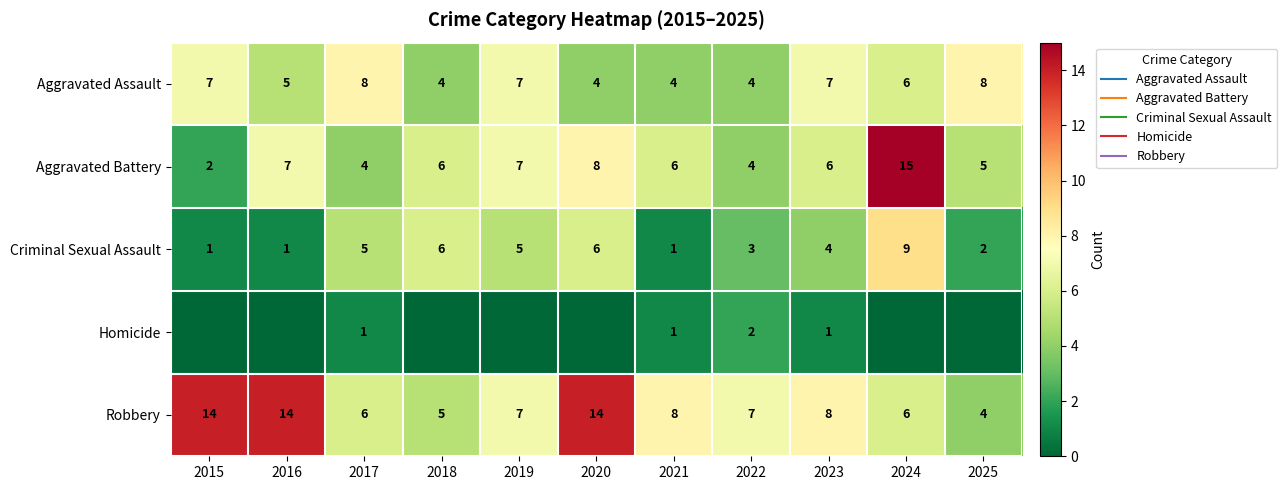

List the series in order of their peak value, highest first.

Aggravated Battery, Robbery, Criminal Sexual Assault, Aggravated Assault, Homicide